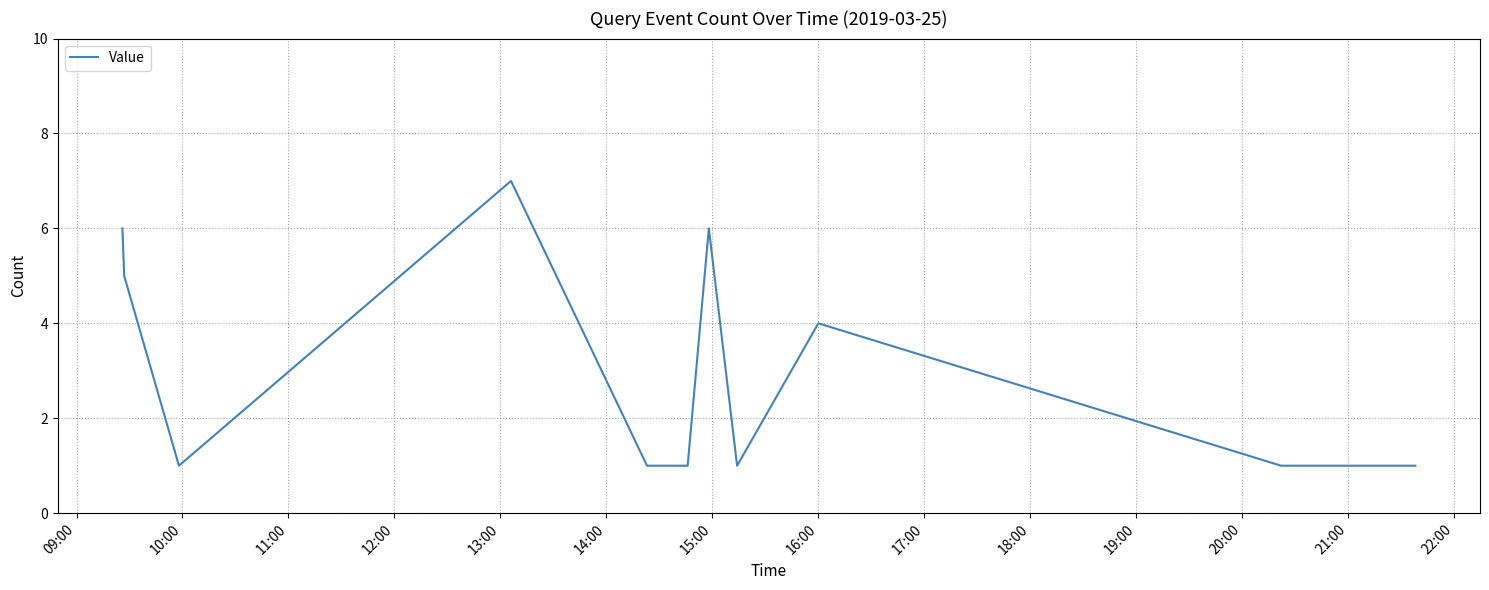

What is the difference between the maximum and minimum values?

6